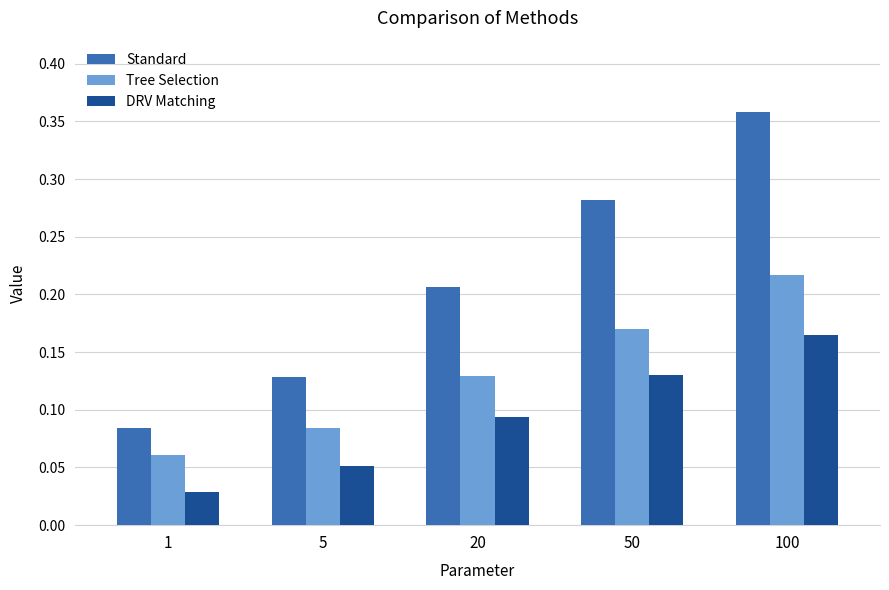

Which series has the widest spread of values?

Standard